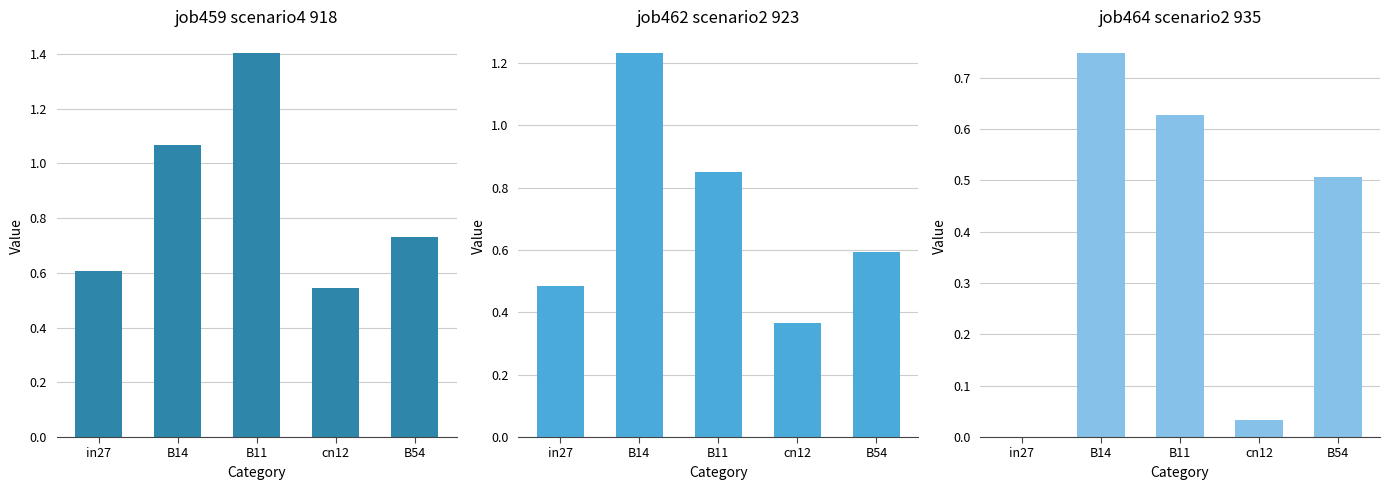

Rank the series by their average value, from lowest to highest.

job464_scenario2_935, job462_scenario2_923, job459_scenario4_918